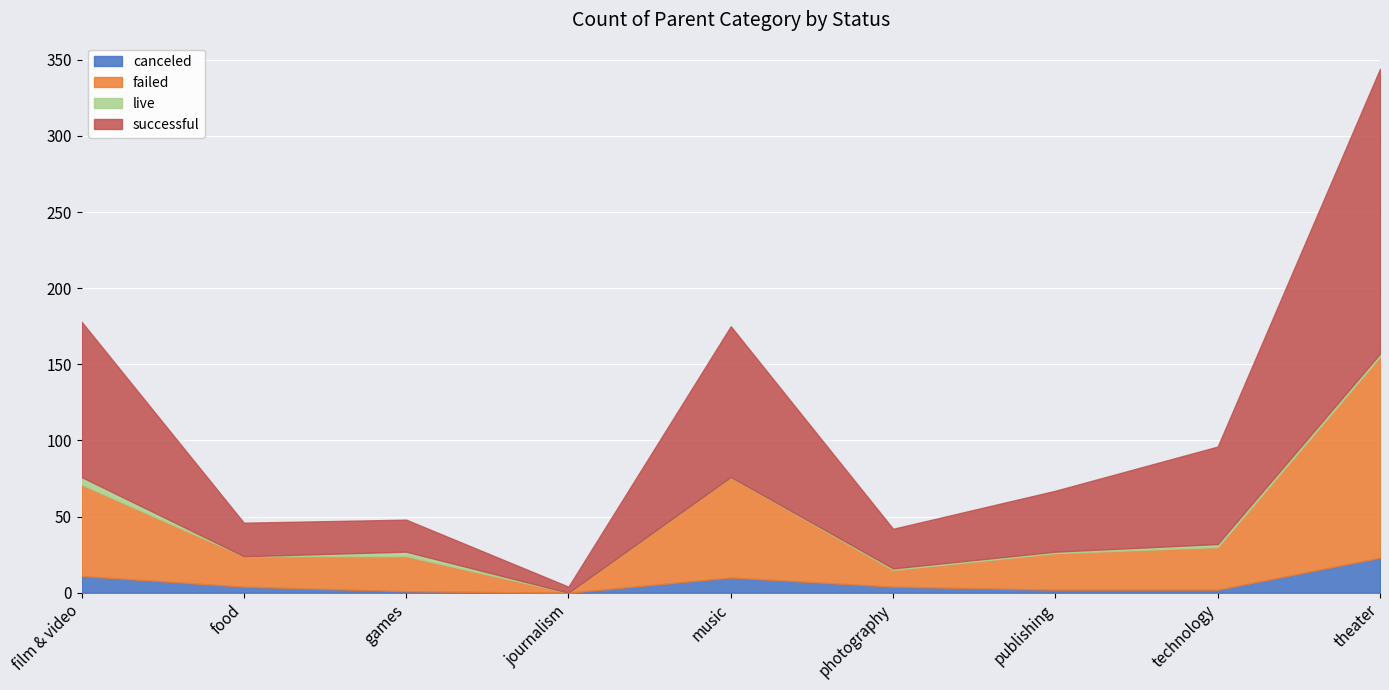

Reading left to right, extract all data points from this chart.

canceled: 11	4	1	0	10	4	2	2	23
failed: 60	20	23	0	66	11	24	28	132
live: 5	0	3	0	0	1	1	2	2
successful: 102	22	21	4	99	26	40	64	187